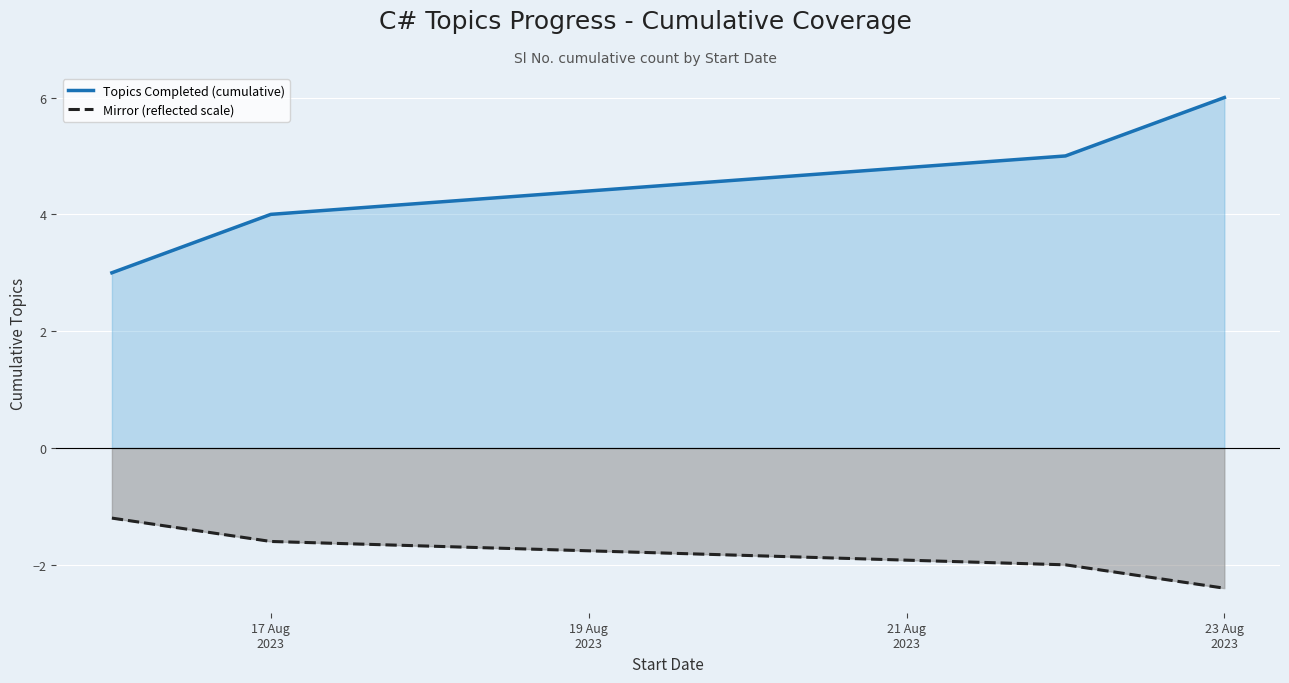

List the series in order of their overall mean, highest first.

Topics Completed (cumulative), Mirror (reflected scale)